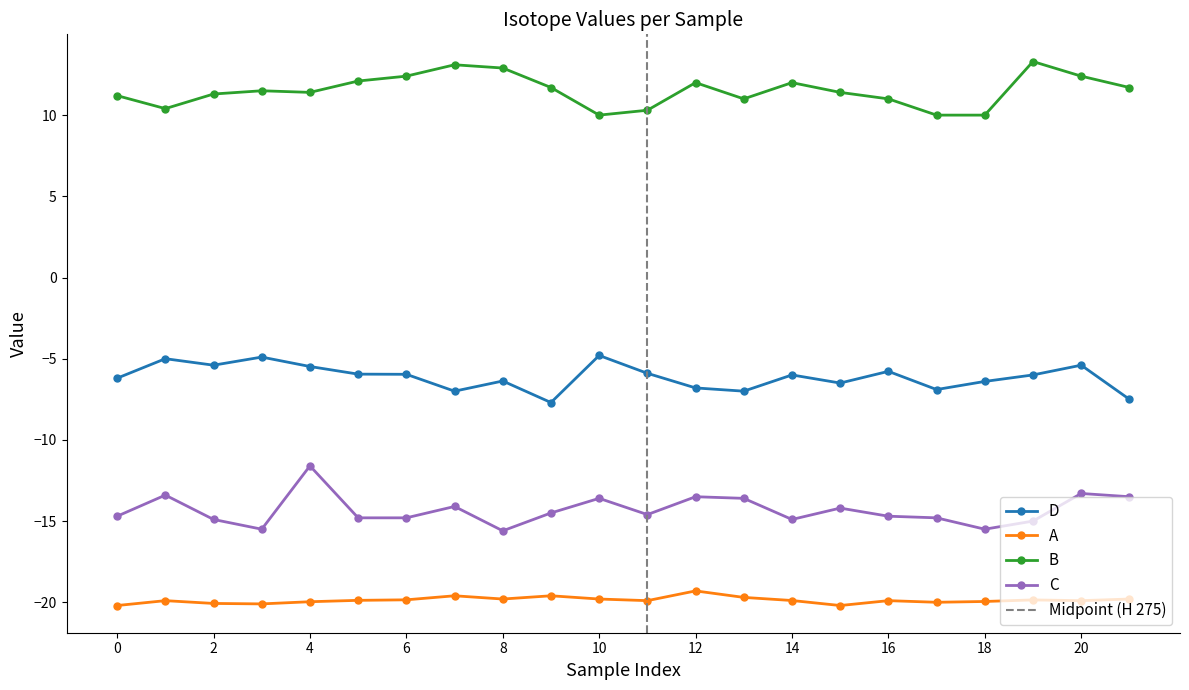

True or false: C and A cross at least once.

False